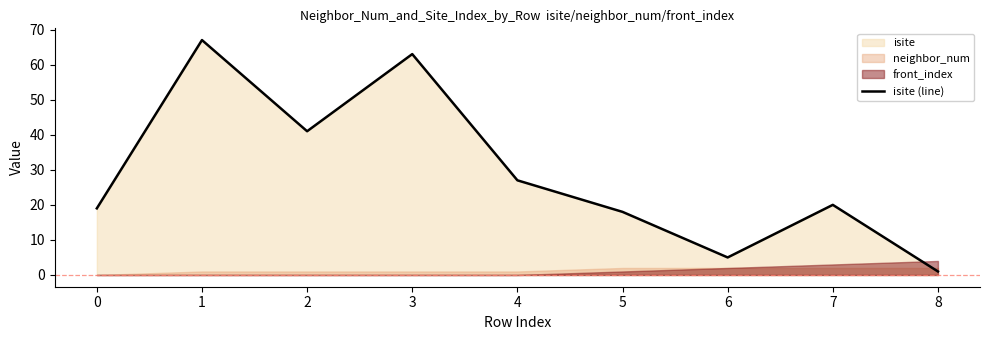

How many values are below 20?

4